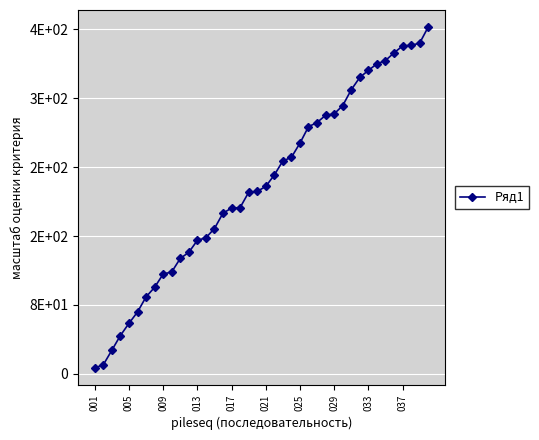

Does the chart have visible grid lines?

Yes